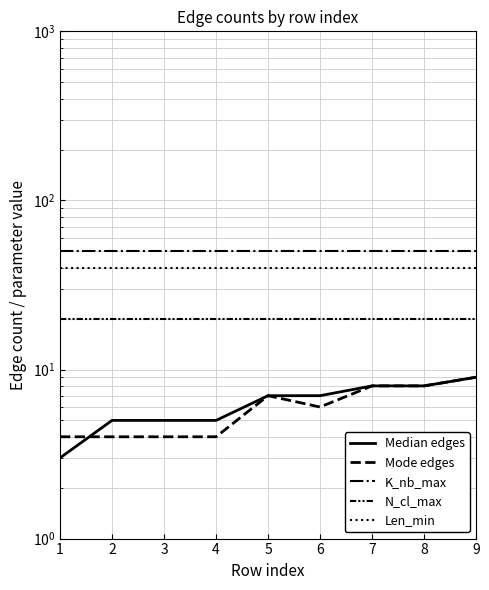

The N_cl_max series shows 12 at 2. True or false?

False